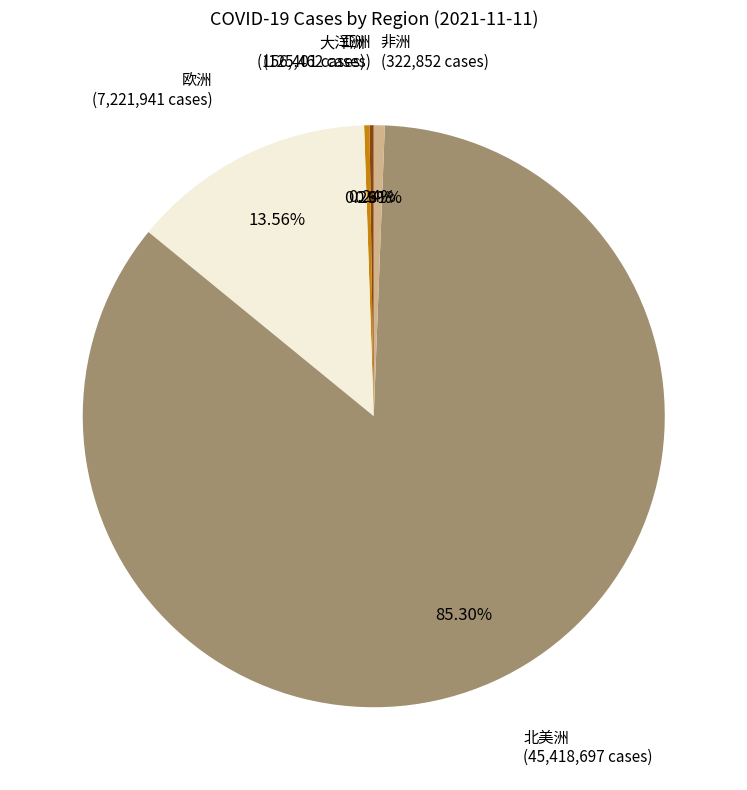

What is the ratio of the value at 大洋洲 to the value at 非洲?

0.5